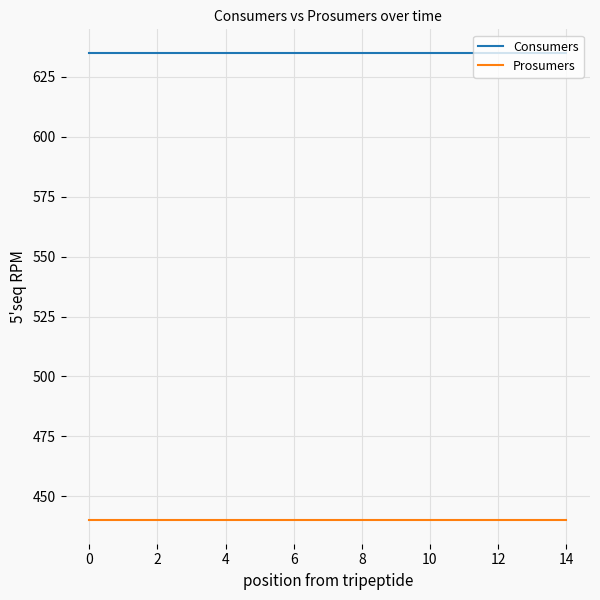

Does the chart have visible grid lines?

Yes